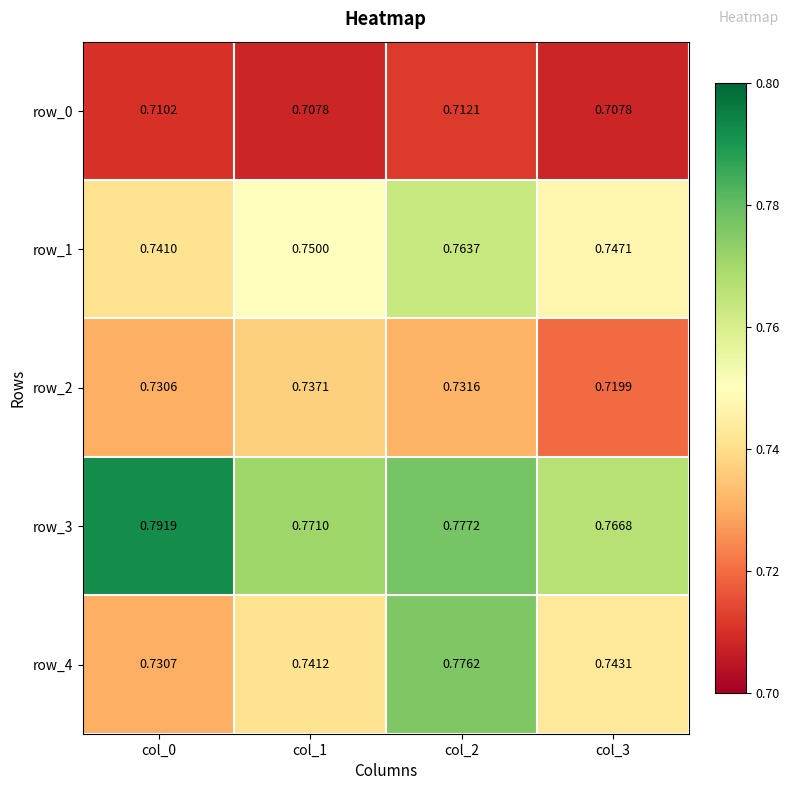

The value of row_2 at col_0 is 1.0. True or false?

False